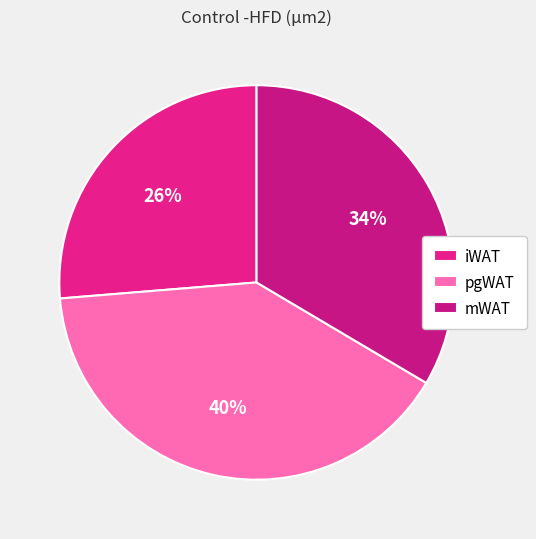

Is there a majority slice in this chart?

No